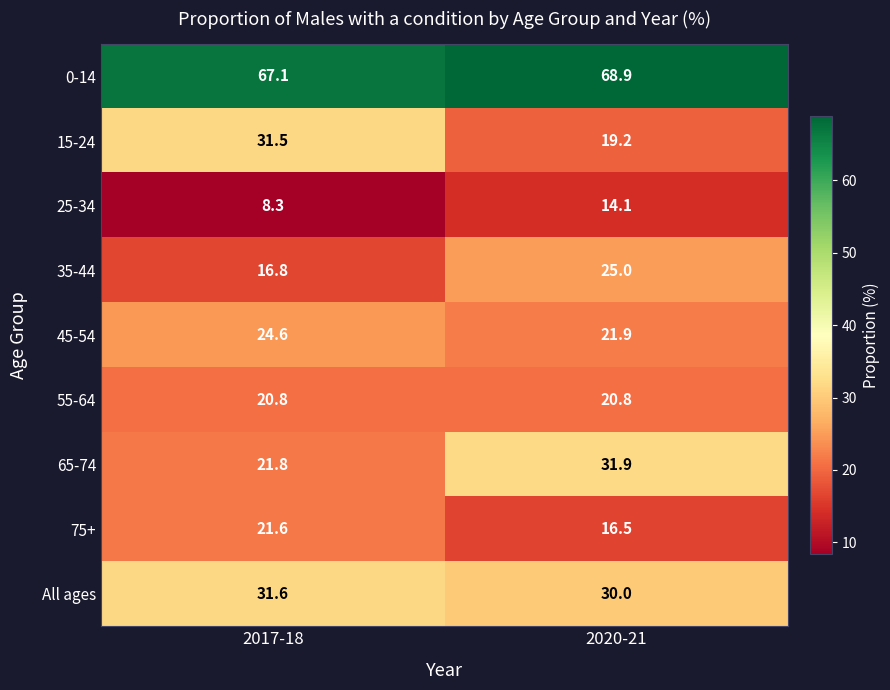

How many data points does each series have?

2